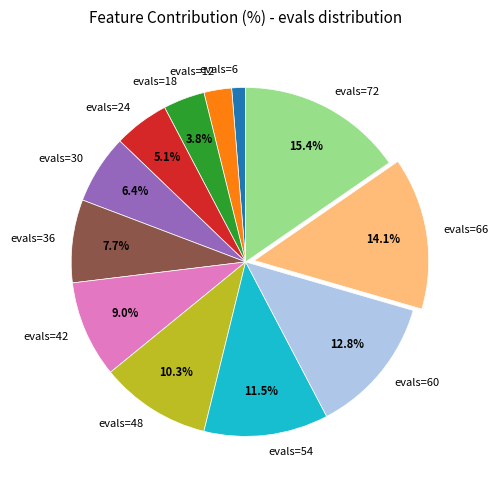

To the nearest percent, what is the difference between the largest and smallest slice percentages?

14%